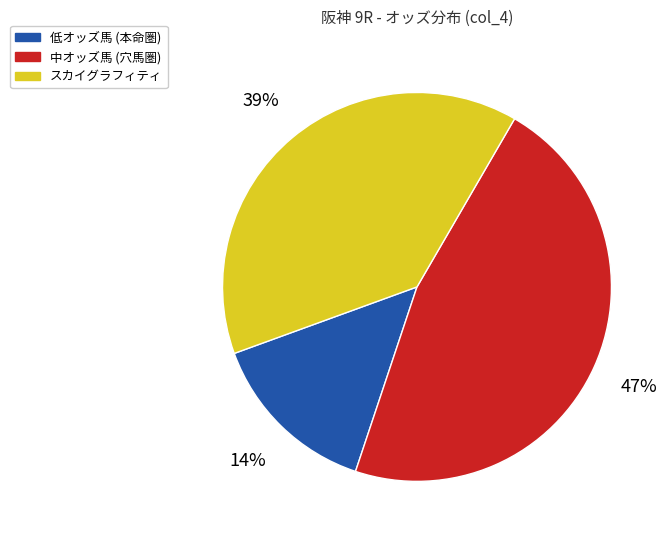

To the nearest percent, what is the average slice percentage?

33%